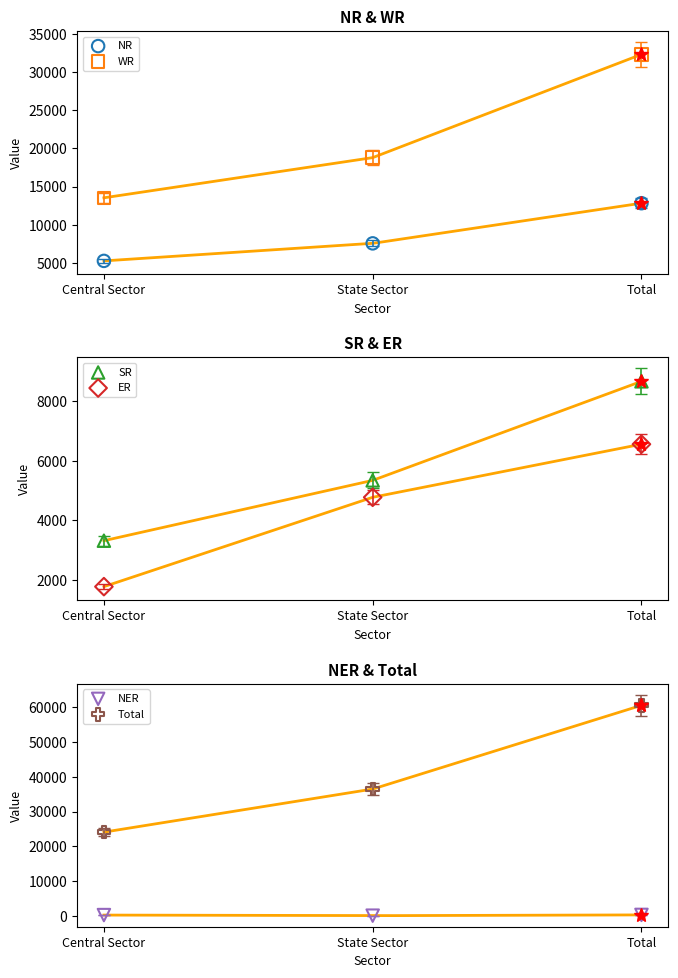

At which category is the sum across all series the highest?

Total